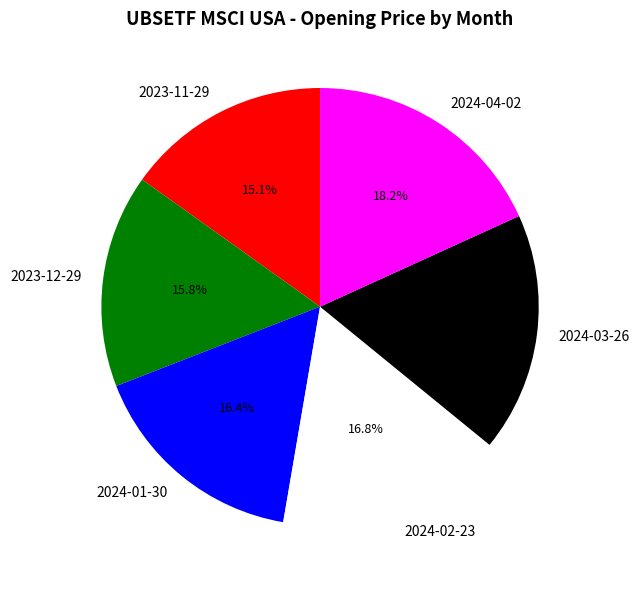

Do 2024-01-30 and 2024-02-23 together represent more than half of the pie?

No